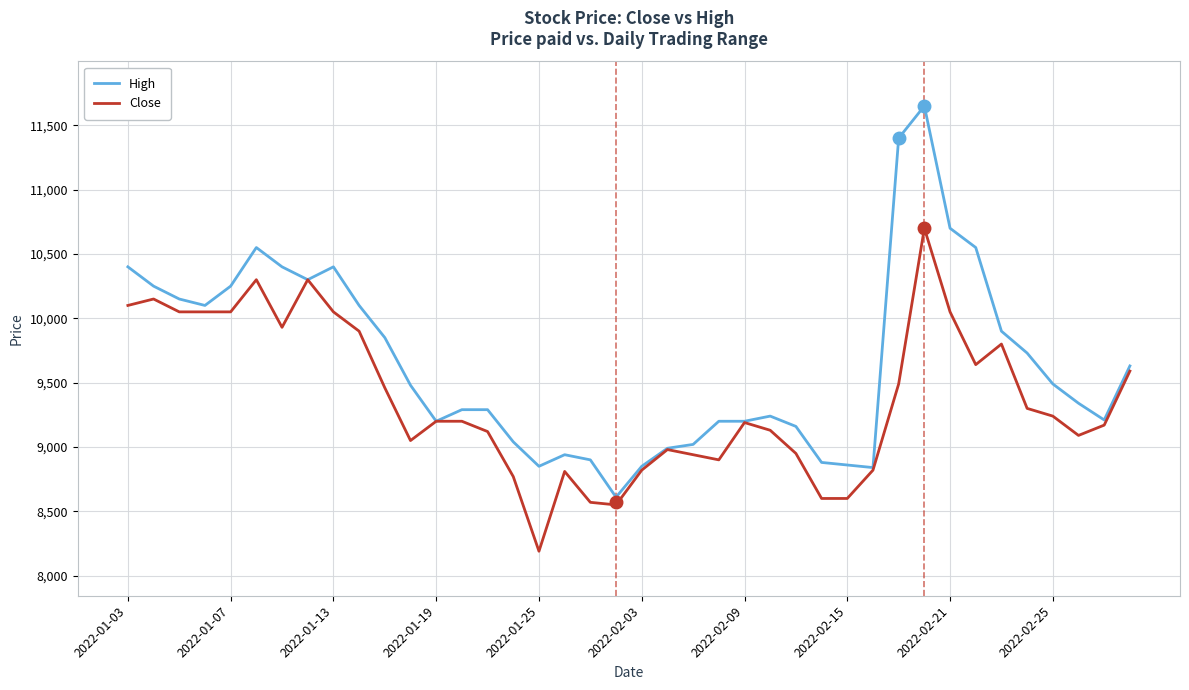

List the series in order of their peak value, lowest first.

Close, High